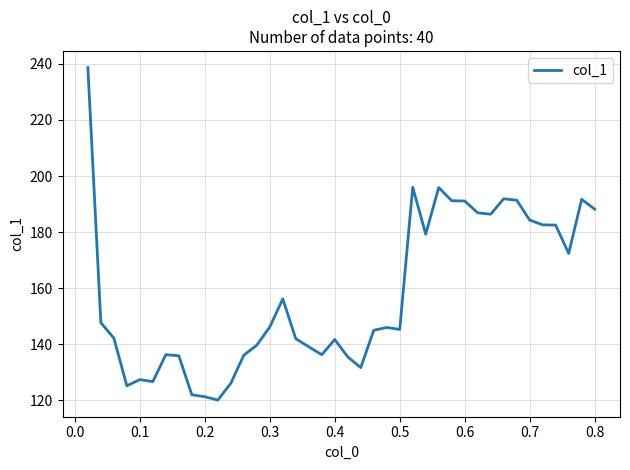

What is the minimum value shown in the chart?

120.1